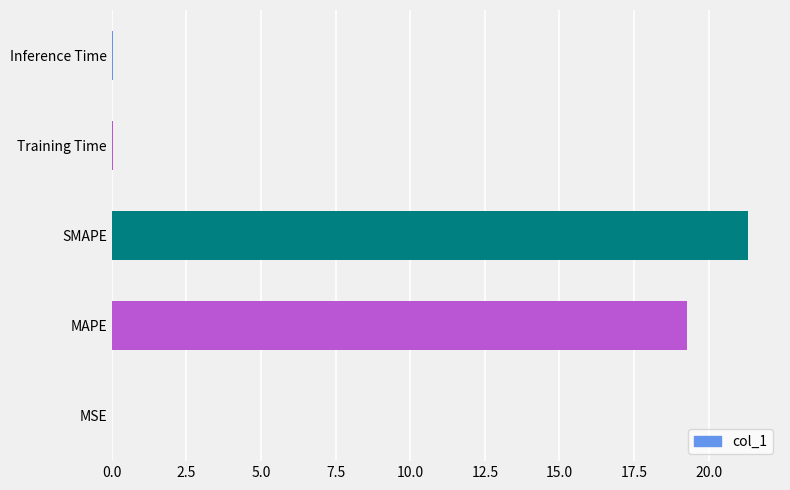

At which category does the chart reach its peak across all series?

SMAPE